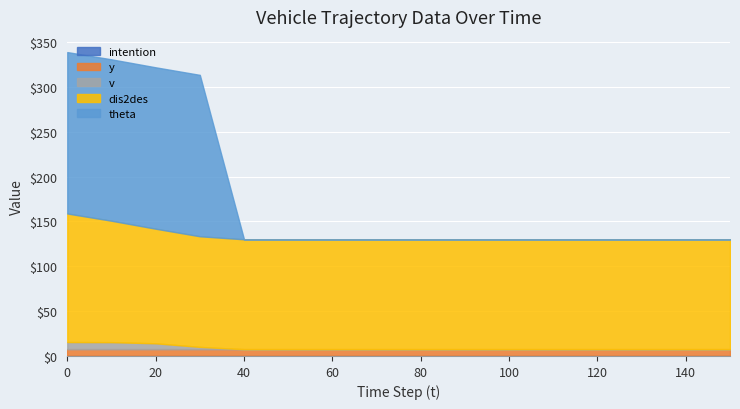

Which series has the widest spread of values?

theta